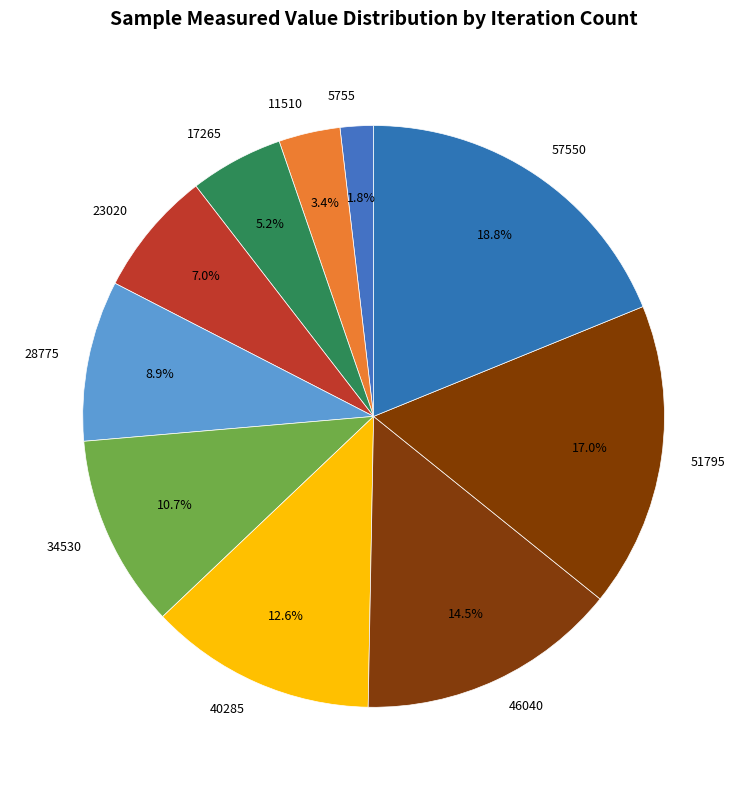

Is there a majority slice in this chart?

No